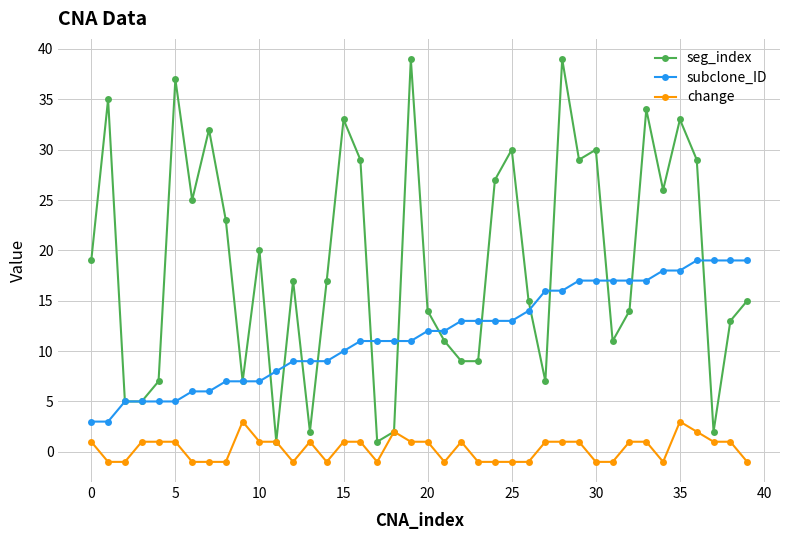

List the series in order of their overall mean, lowest first.

change, subclone_ID, seg_index